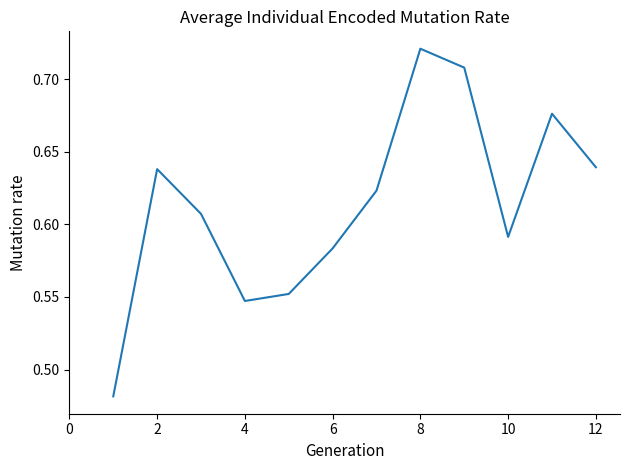

Is it true that the value at 8 is 1.0?

False